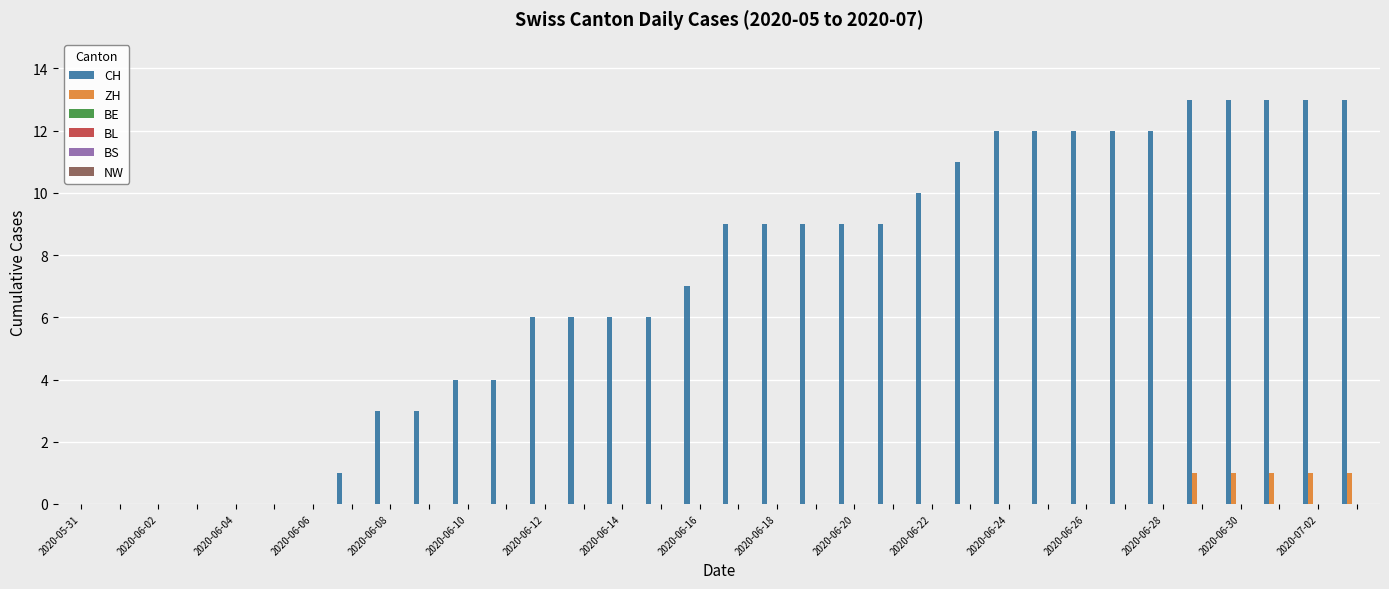

What is the sum of all ZH values?

5